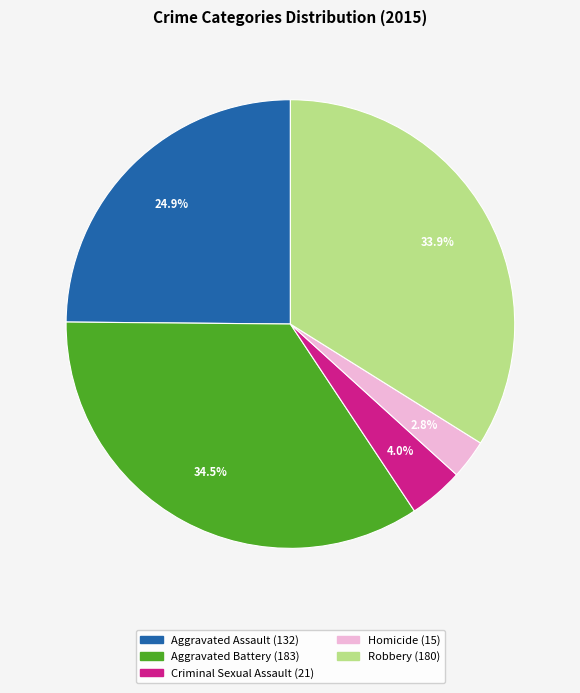

Is it true that Robbery is 24% of the pie?

False